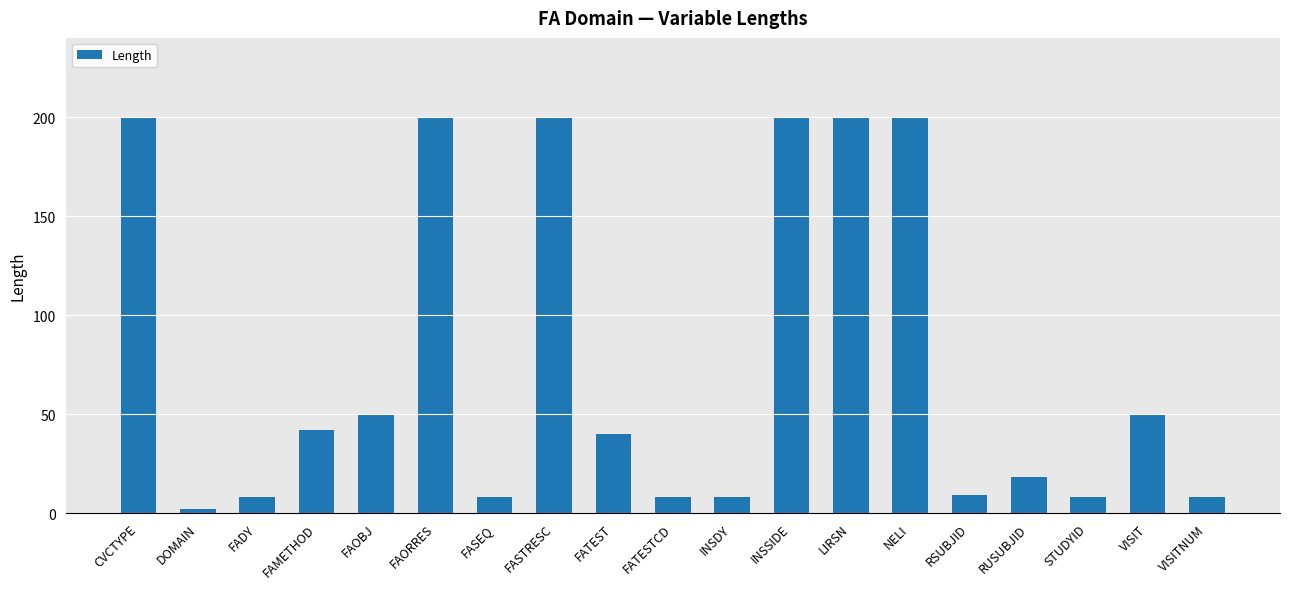

Does the chart contain stacked bars?

No